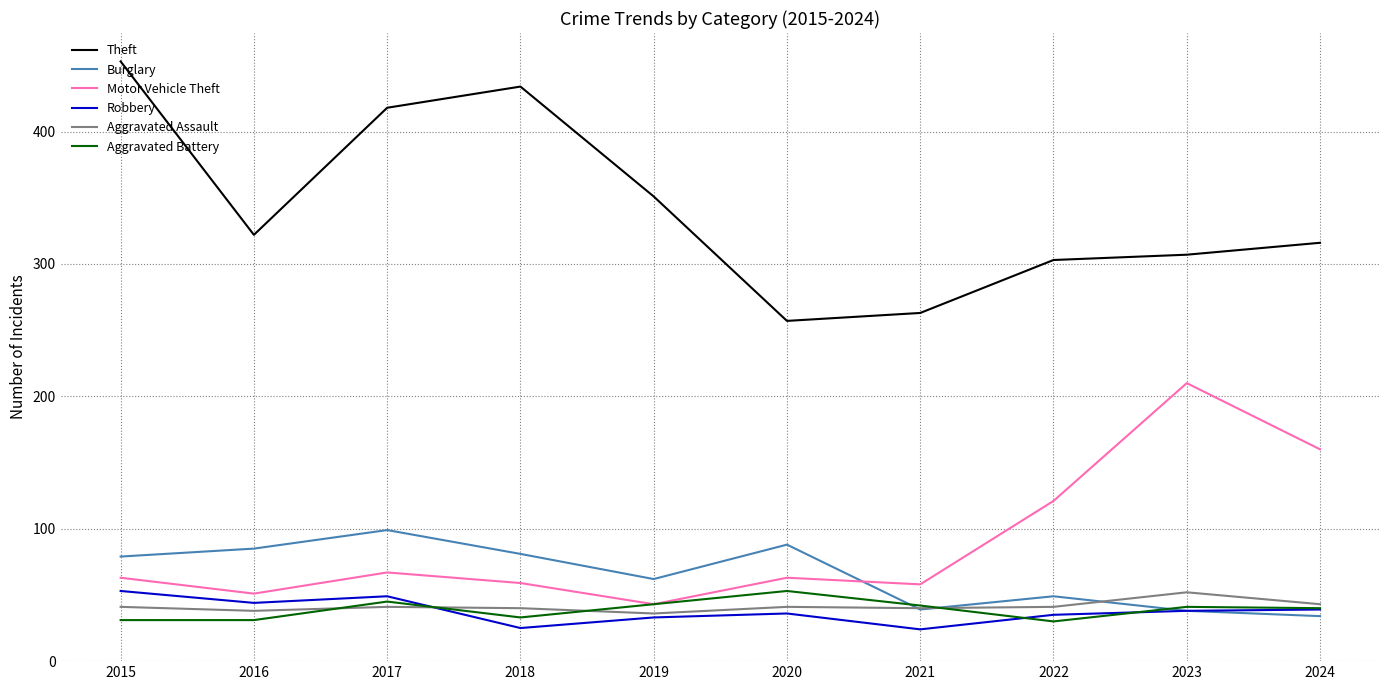

What is the smallest value displayed?

24